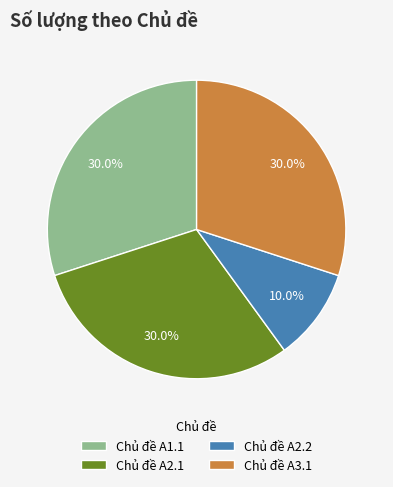

What portion of the pie excludes Chủ đề A2.2?

90.0%